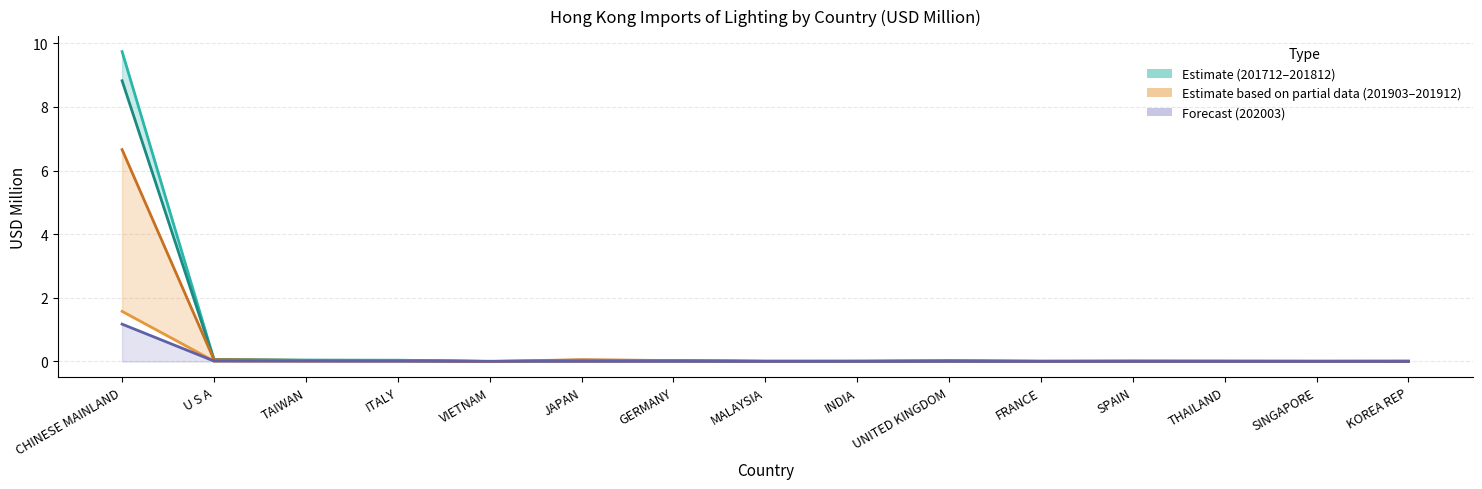

Between which two adjacent categories do 201903 and 201812 first intersect?

MALAYSIA and INDIA